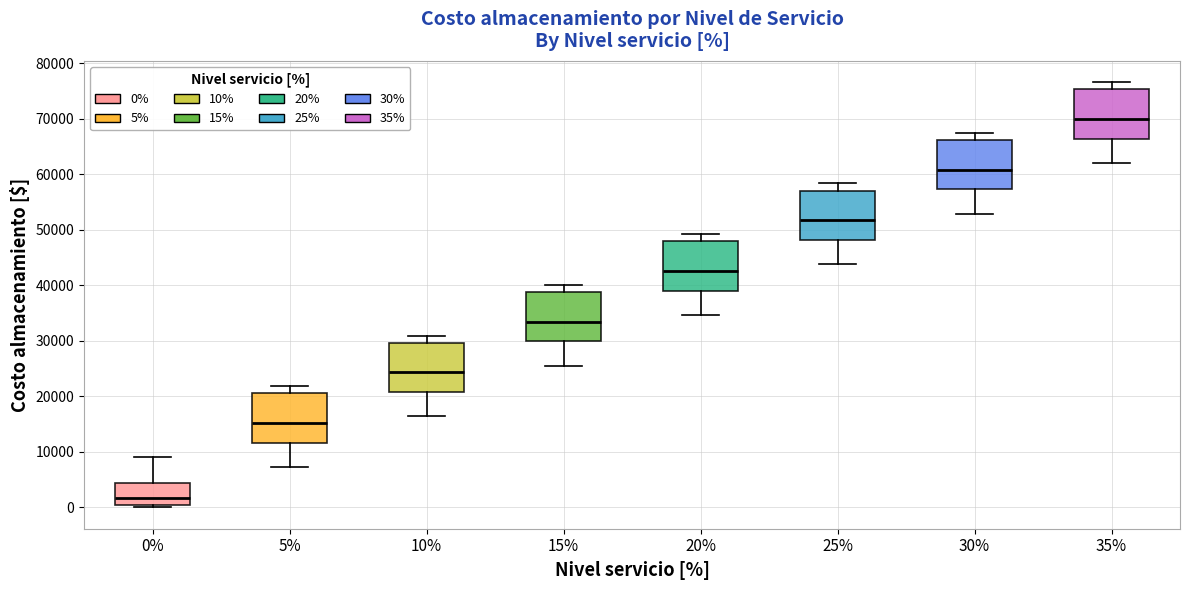

Where does the lower whisker of the box at x = 35% end on the y-axis? The values are not printed on the chart, so give them approximately, as read against the axis.

62000